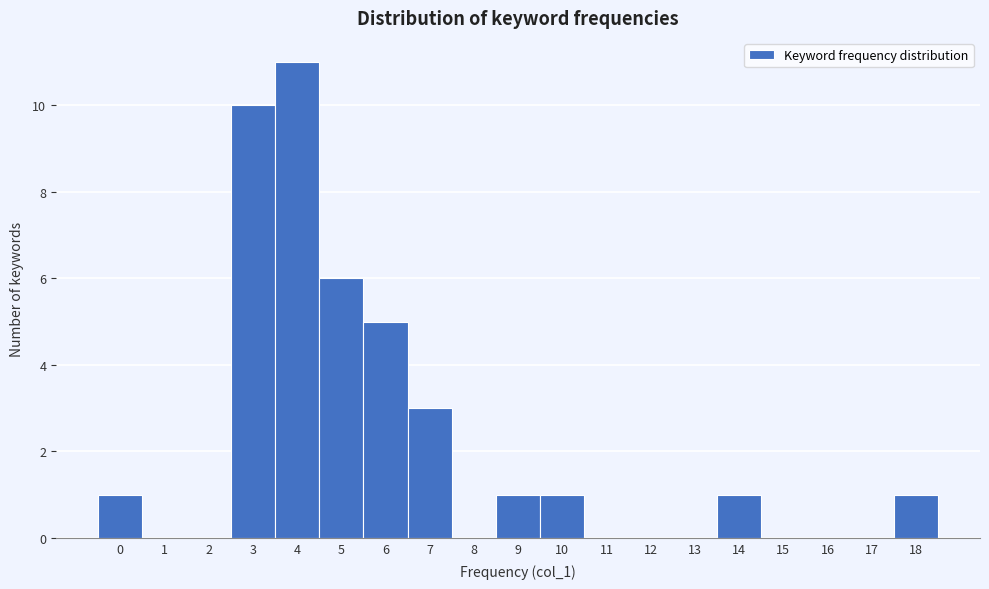

Reading right to left, extract all data points from this chart.

18=1	17=0	16=0	15=0	14=1	13=0	12=0	11=0	10=1	9=1	8=0	7=3	6=5	5=6	4=11	3=10	2=0	1=0	0=1